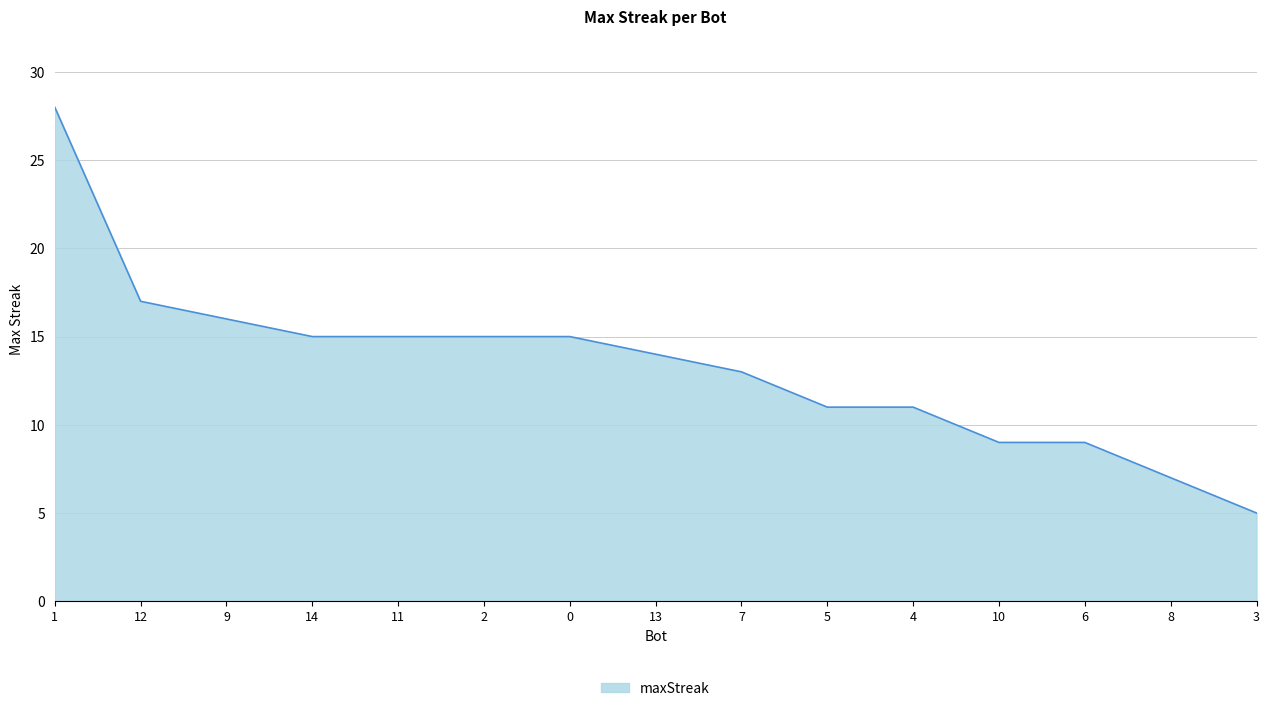

Is it true that the value at 2 is 15?

True